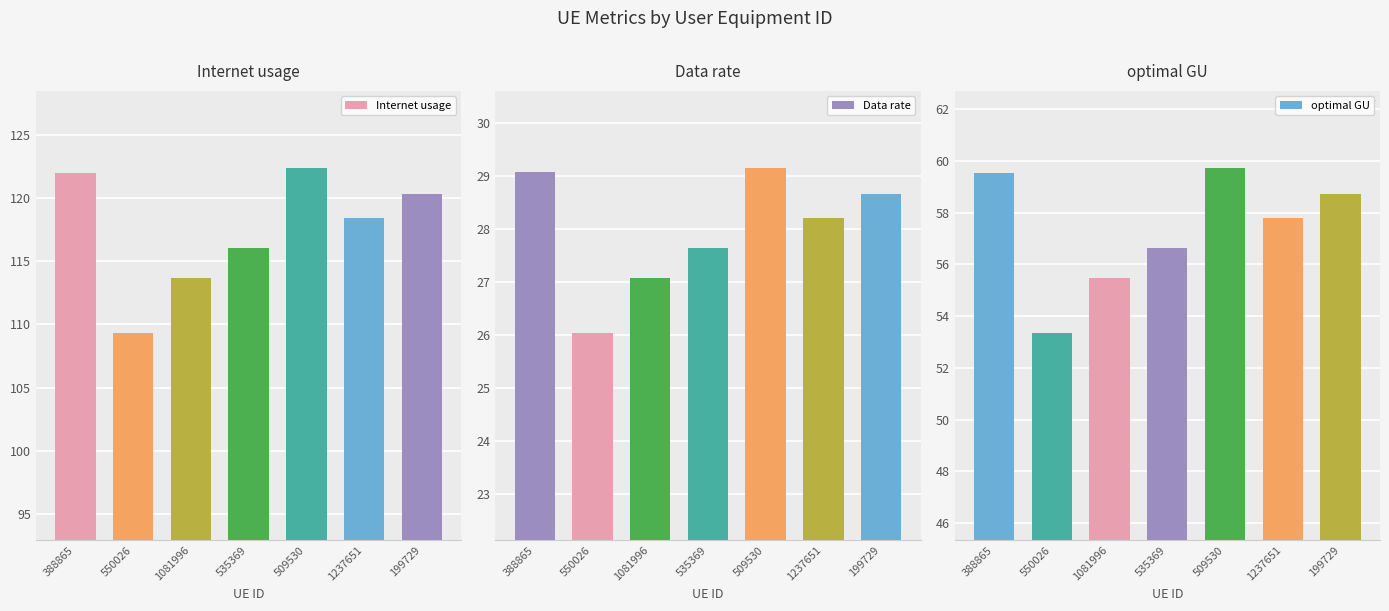

How many distinct data groups are displayed?

3